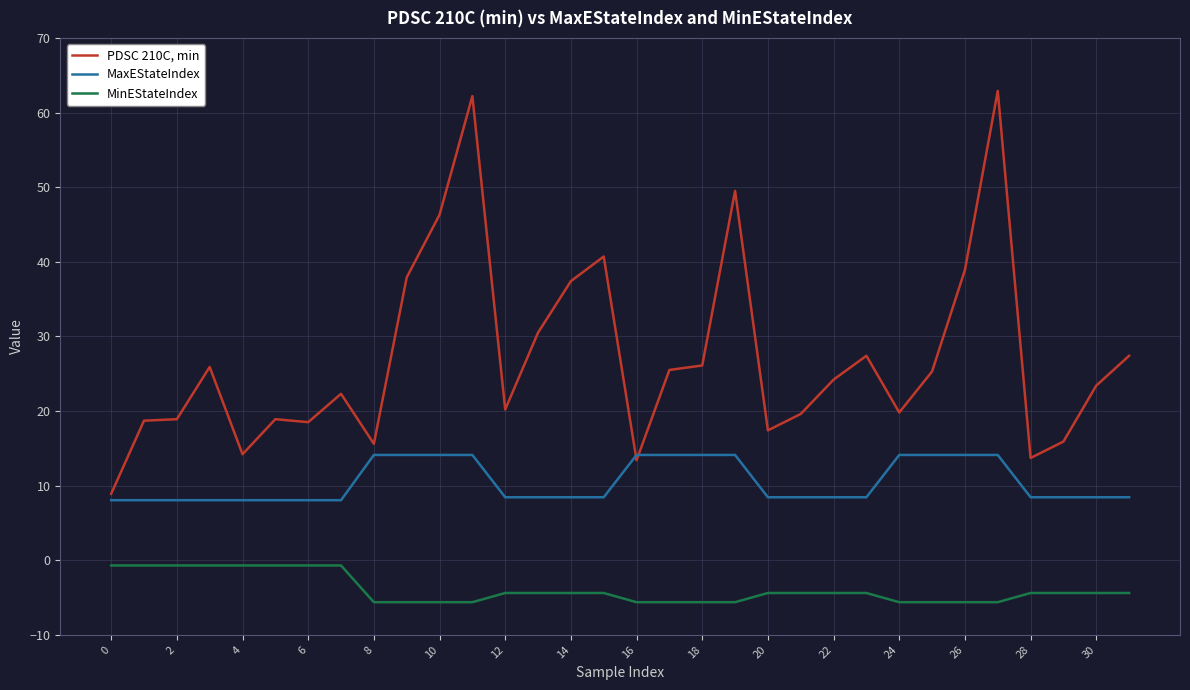

What is the maximum value for MaxEStateIndex?

14.1